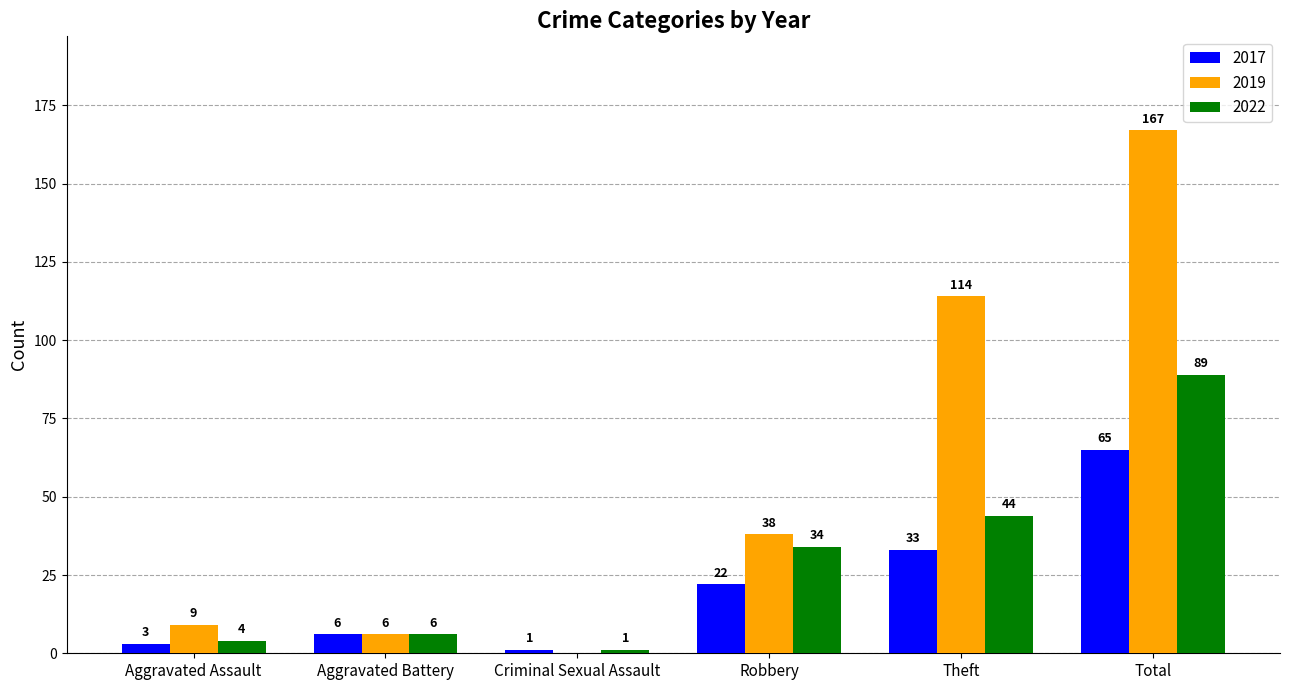

Reading left to right, list all the values displayed in this chart.

2017: 3	6	1	22	33	65
2019: 9	6	0	38	114	167
2022: 4	6	1	34	44	89